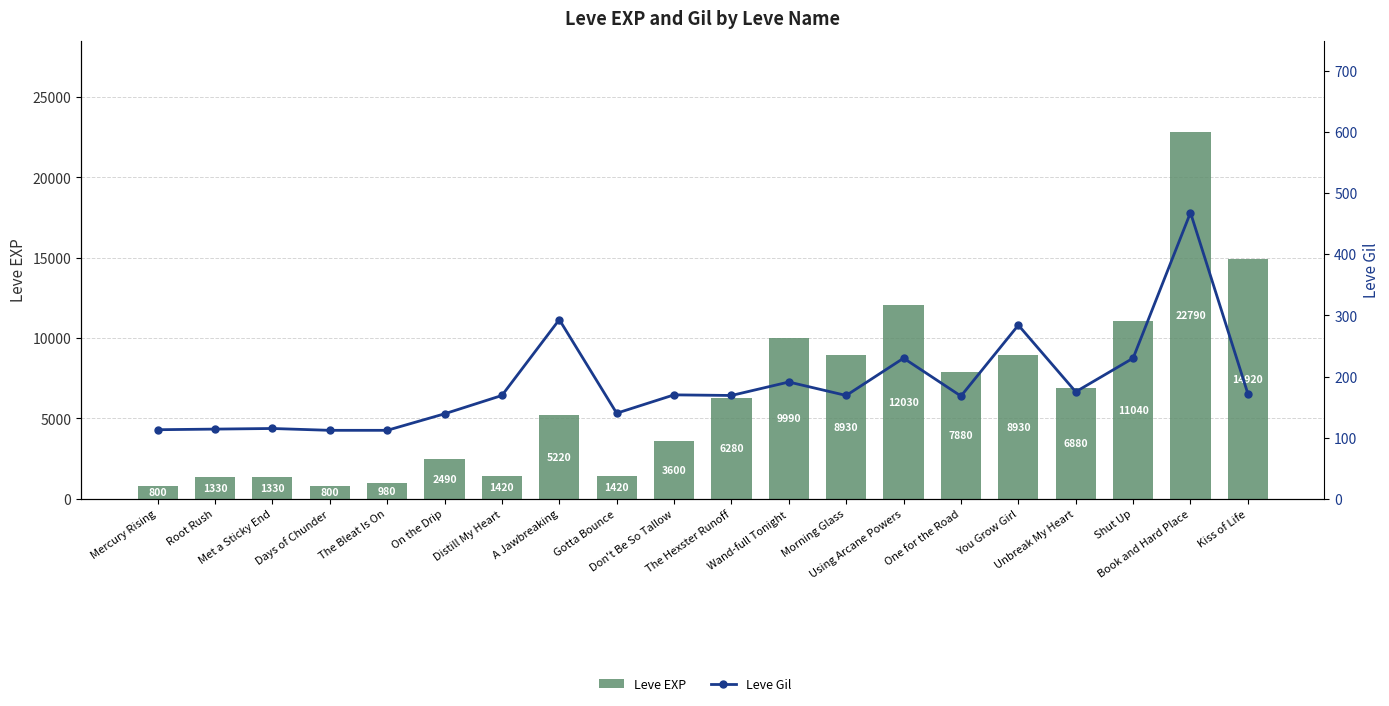

Reading left to right, what are all the values shown in this chart?

Leve EXP: Mercury Rising=800	Root Rush=1330	Met a Sticky End=1330	Days of Chunder=800	The Bleat Is On=980	On the Drip=2490	Distill My Heart=1420	A Jawbreaking=5220	Gotta Bounce=1420	Don't Be So Tallow=3600	The Hexster Runoff=6280	Wand-full Tonight=9990	Morning Glass=8930	Using Arcane Powers=12030	One for the Road=7880	You Grow Girl=8930	Unbreak My Heart=6880	Shut Up=11040	Book and Hard Place=22790	Kiss of Life=14920
Leve Gil: Mercury Rising=113	Root Rush=114	Met a Sticky End=115	Days of Chunder=112	The Bleat Is On=112	On the Drip=139	Distill My Heart=169	A Jawbreaking=293	Gotta Bounce=140	Don't Be So Tallow=170	The Hexster Runoff=169	Wand-full Tonight=191	Morning Glass=169	Using Arcane Powers=230	One for the Road=168	You Grow Girl=284	Unbreak My Heart=175	Shut Up=230	Book and Hard Place=468	Kiss of Life=172